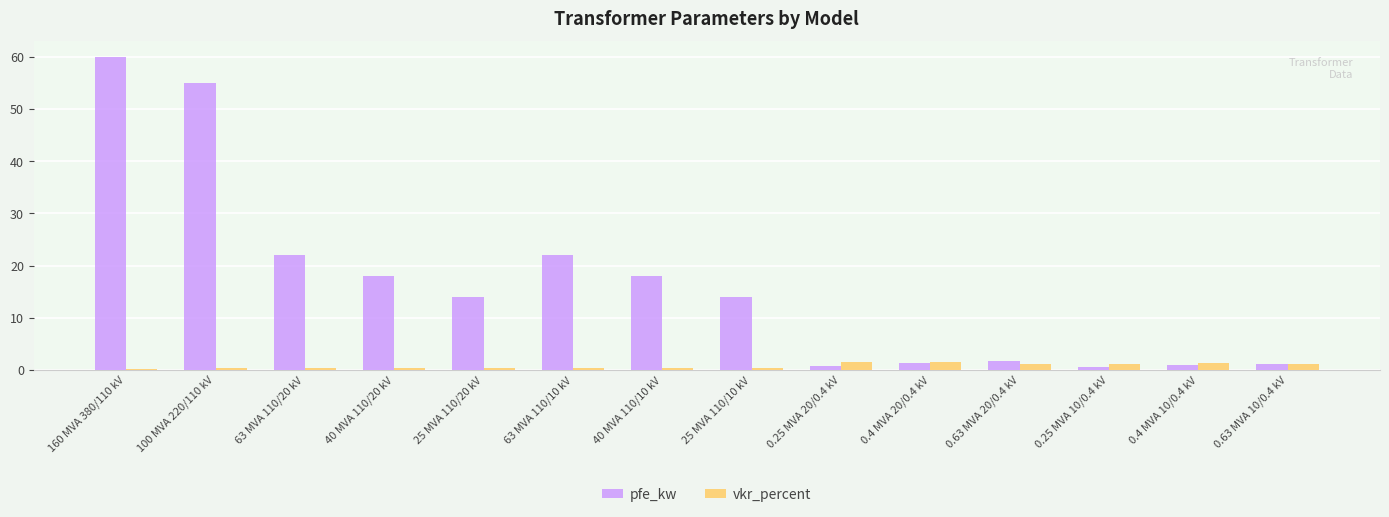

What is the maximum value shown in the chart?

60.0